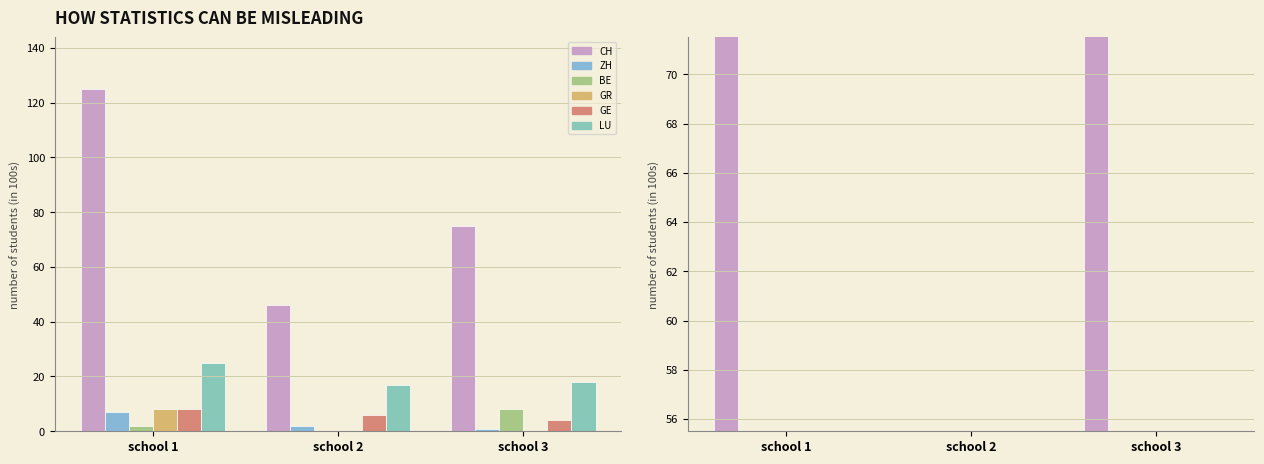

What is the sum of the LU values at school 3 and school 2?

35